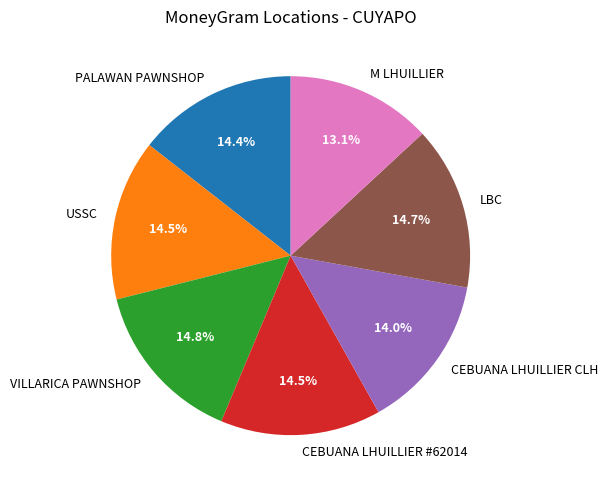

What percentage is NOT represented by VILLARICA PAWNSHOP?

85.2%